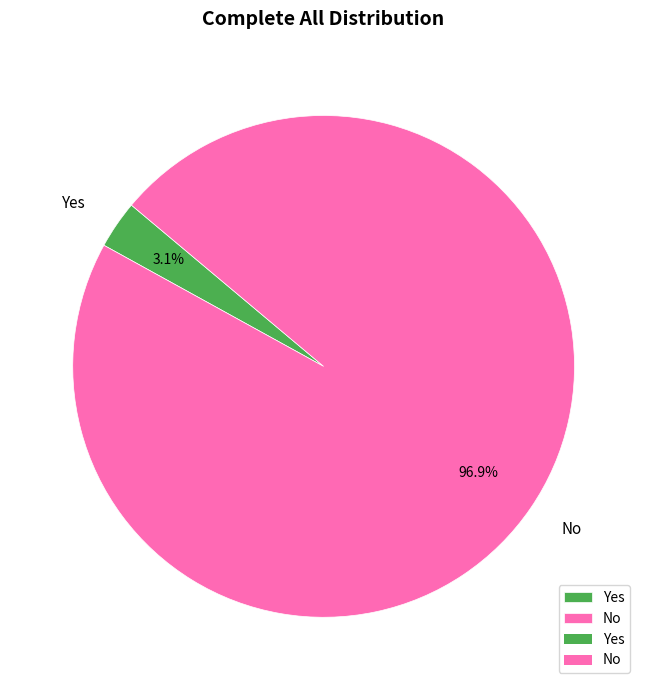

To the nearest percent, what percentage of the pie is No?

97%